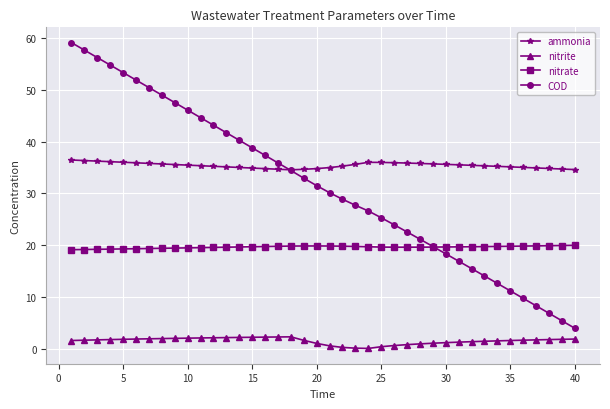

Which series has the largest total across all categories?

ammonia